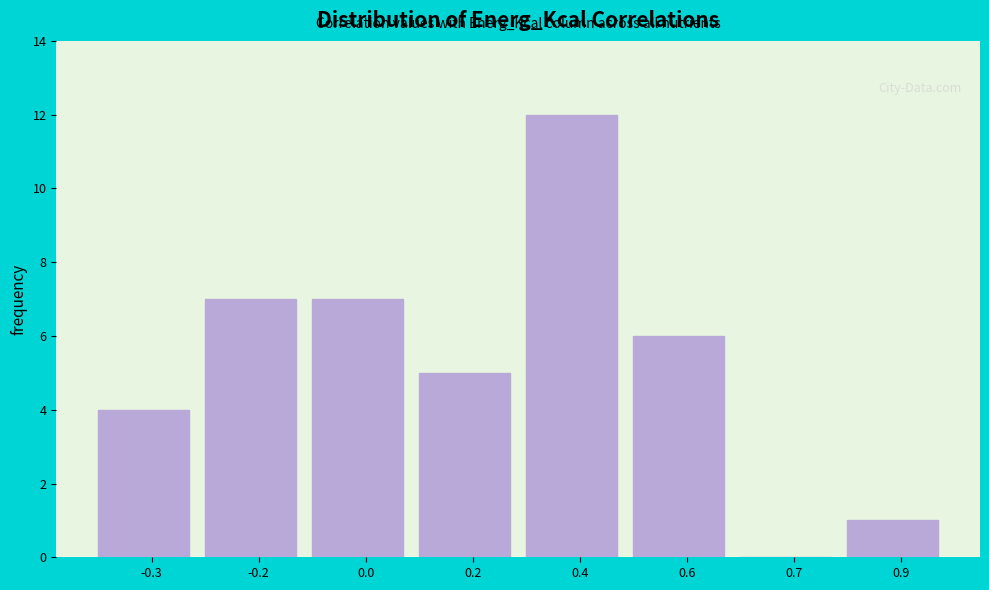

Reading left to right, transcribe all the data shown in this chart.

-0.3=4	-0.2=7	0.0=7	0.2=5	0.4=12	0.6=6	0.7=0	0.9=1